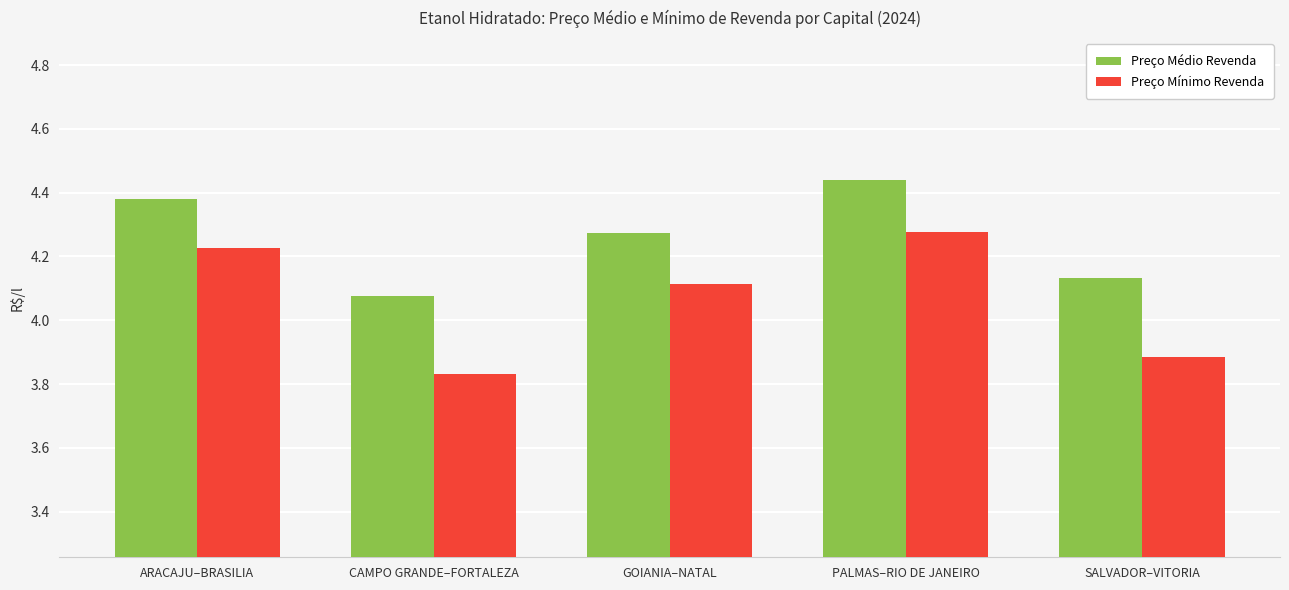

True or false: Preço Mínimo Revenda has a value of 1.1 at ARACAJU–BRASILIA.

False